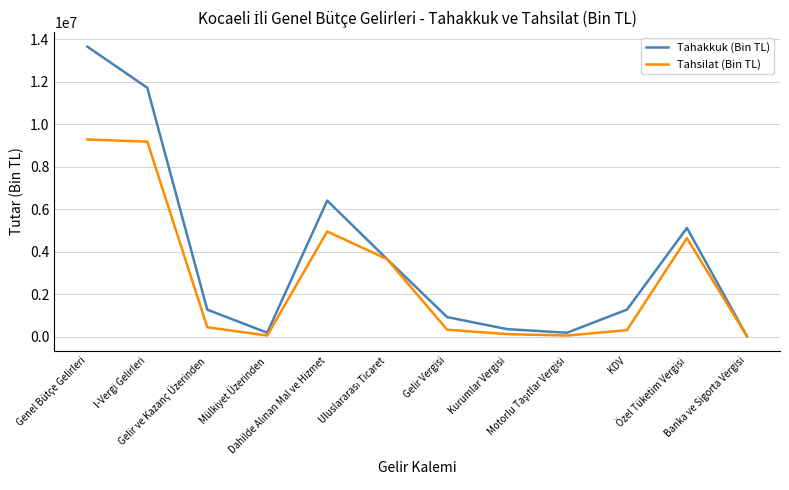

What is the lowest value of the Tahakkuk (Bin TL) series?

20027